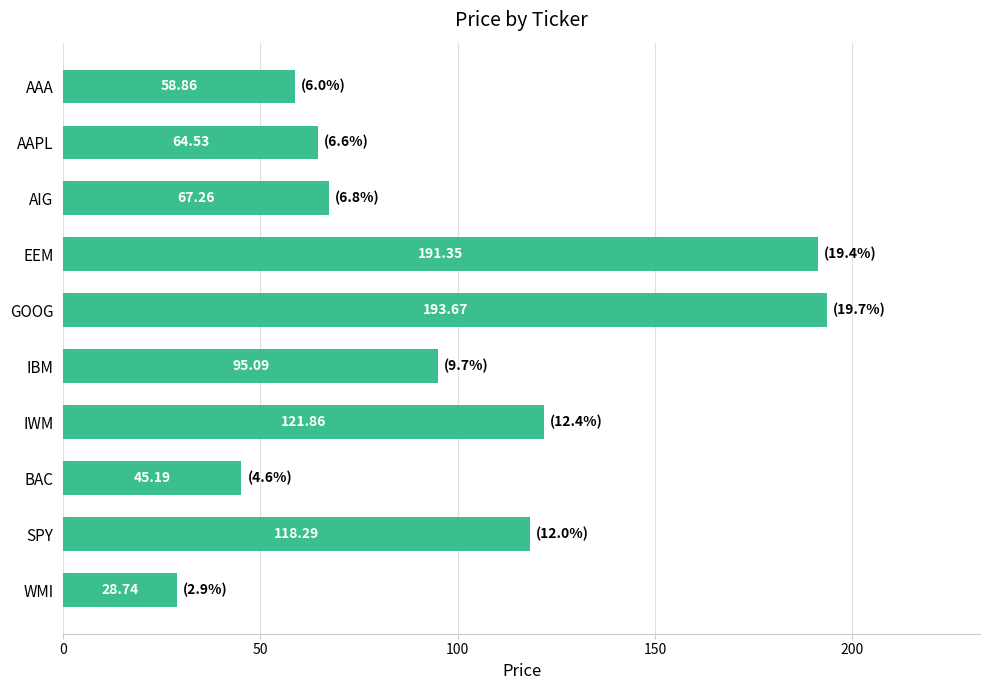

List the labels in order of value, smallest first.

WMI, BAC, AAA, AAPL, AIG, IBM, SPY, IWM, EEM, GOOG